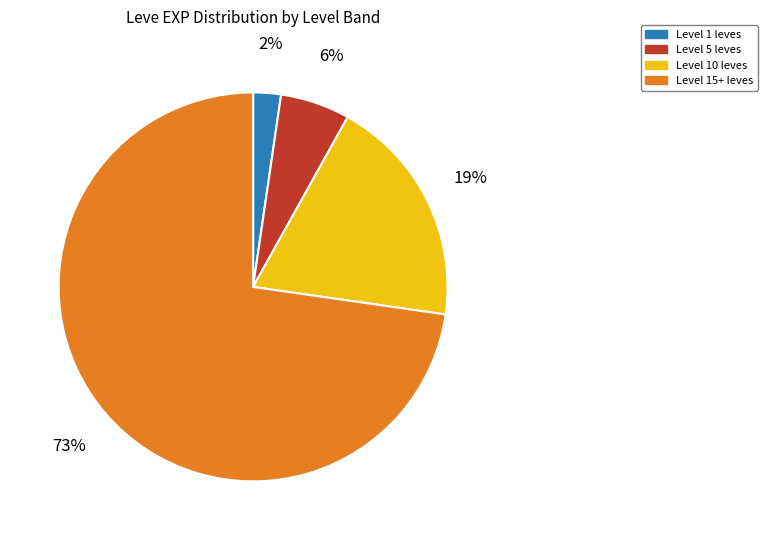

What is the smallest slice in the pie chart?

Level 1 leves